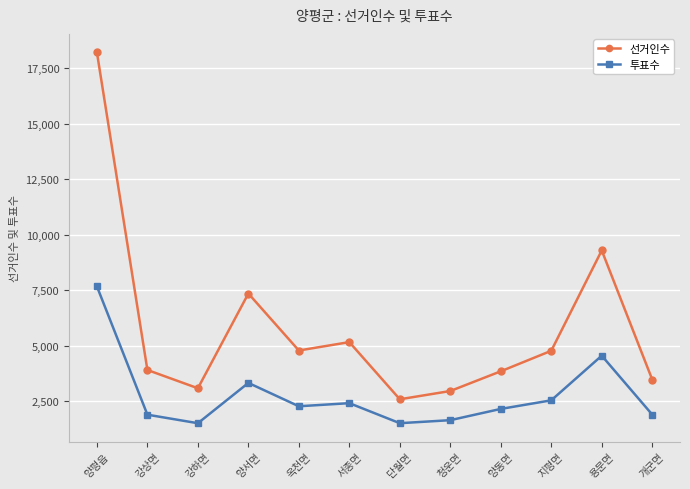

How many categories are shown in the chart?

12